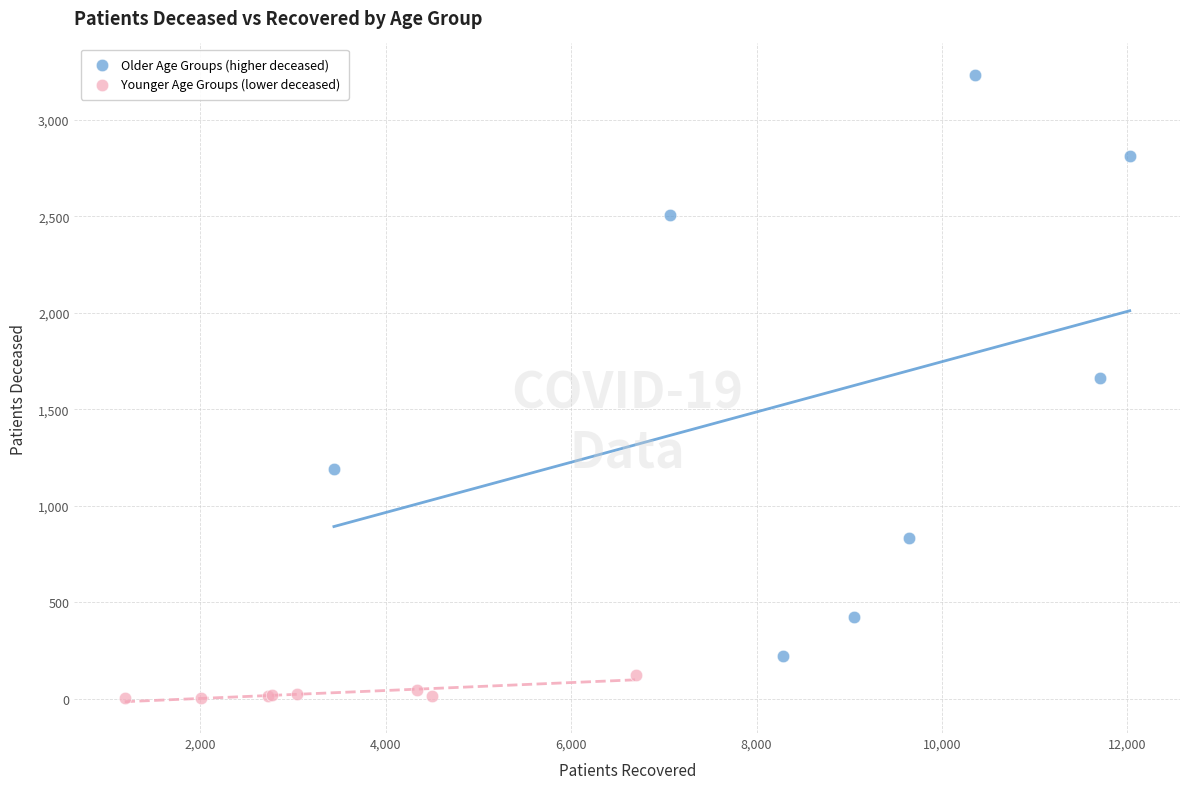

Which series contains the highest Y value?

Older Age Groups (higher deceased)